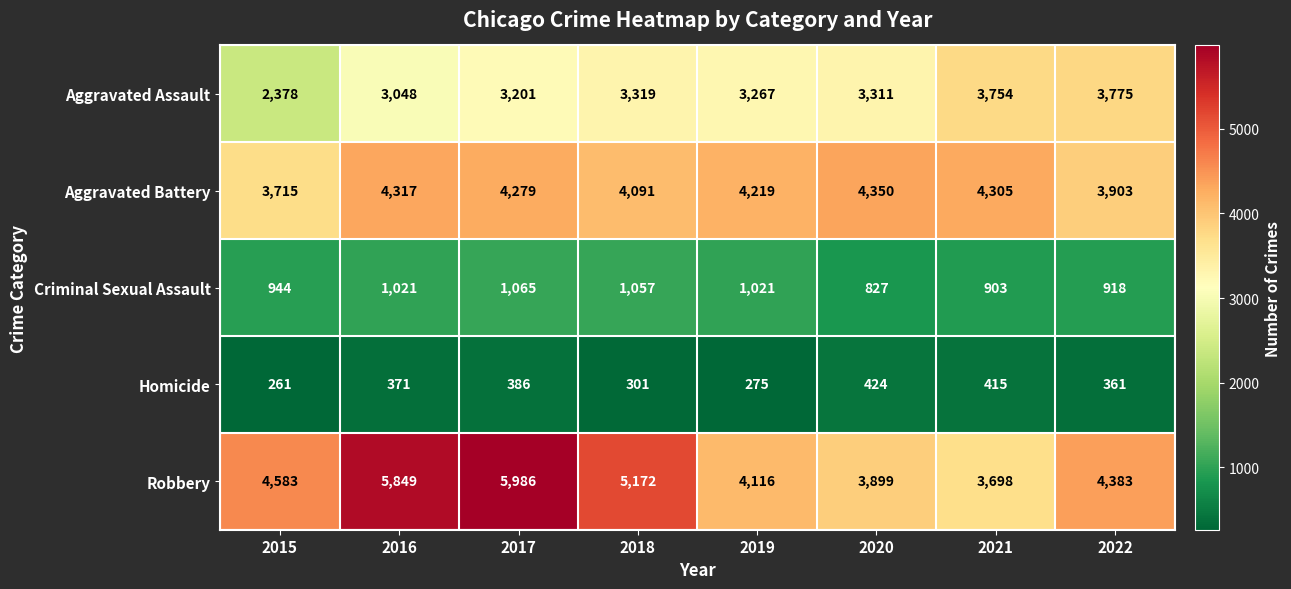

The Aggravated Assault series shows 3311 at 2020. True or false?

True